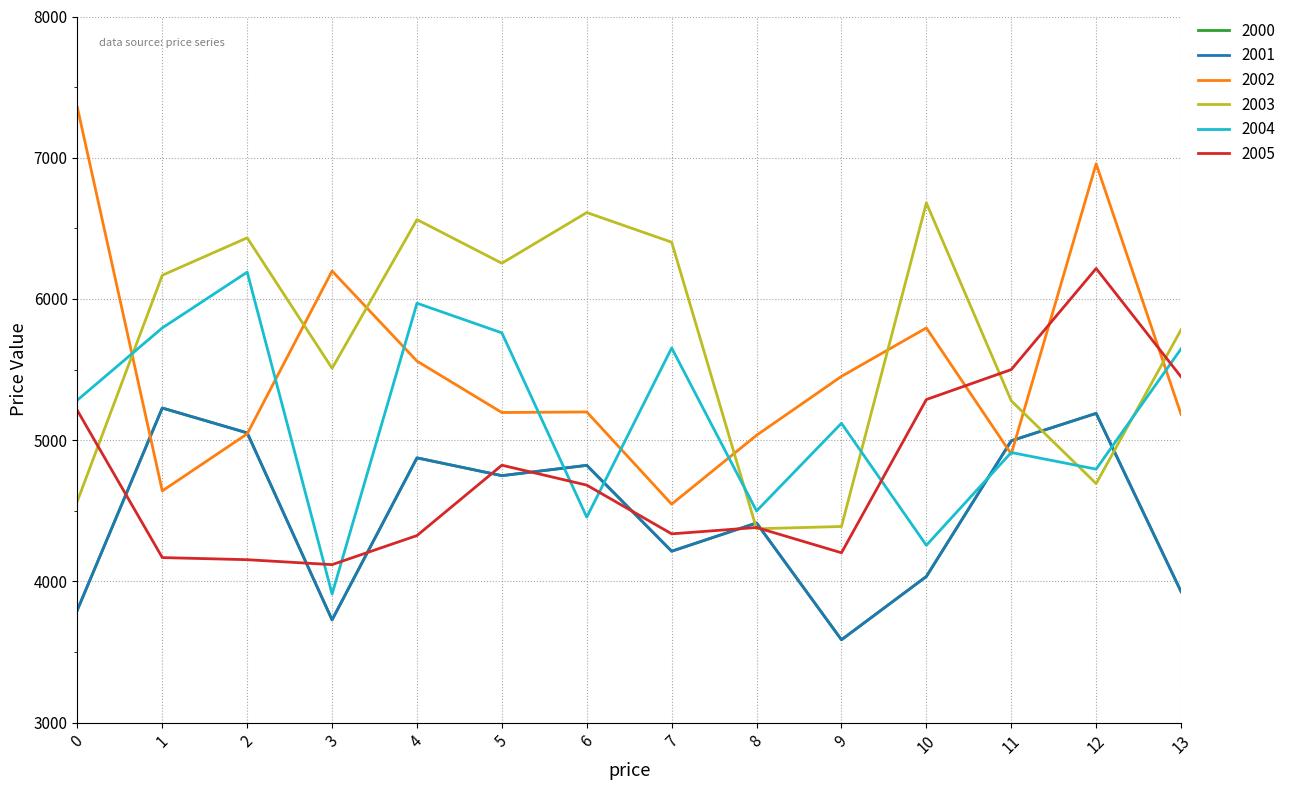

Where is 2002 nearest to the value 5951?

10